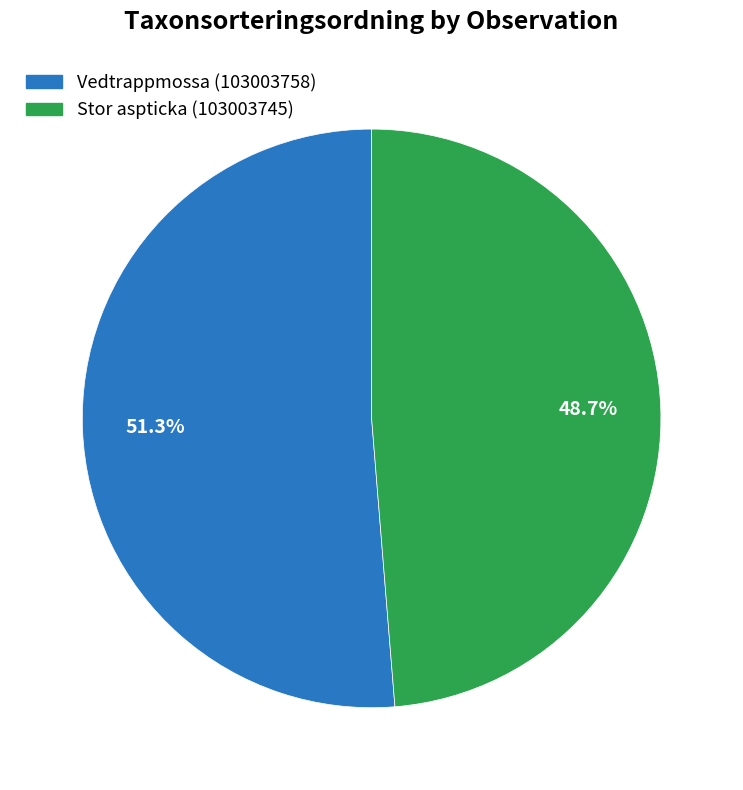

Rank the categories by value from lowest to highest.

Stor aspticka (103003745), Vedtrappmossa (103003758)